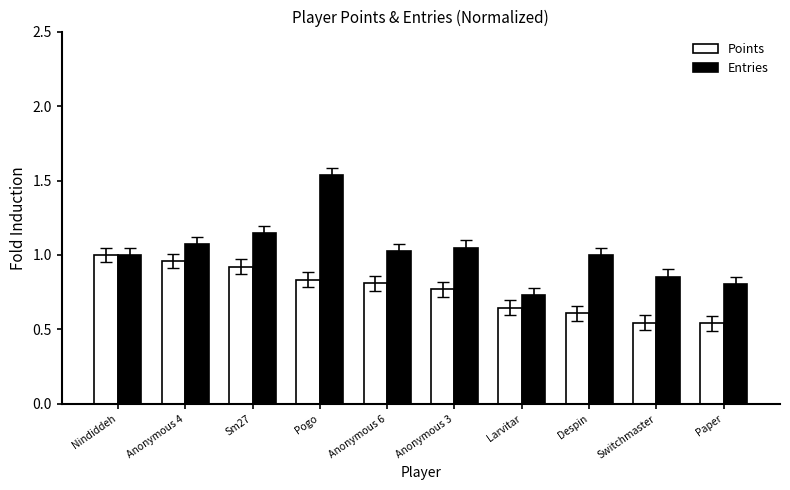

What are all the series names shown in the legend?

Points, Entries